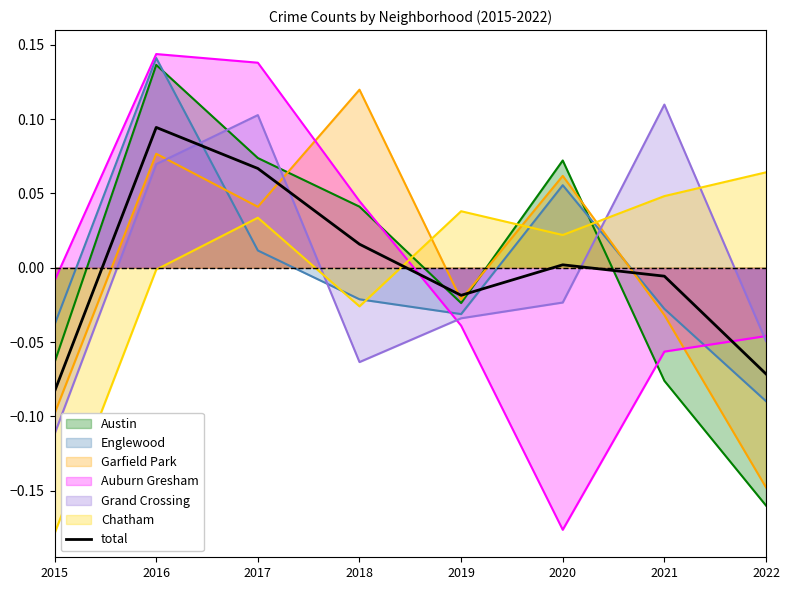

Which label corresponds to the largest value in the chart?

2016